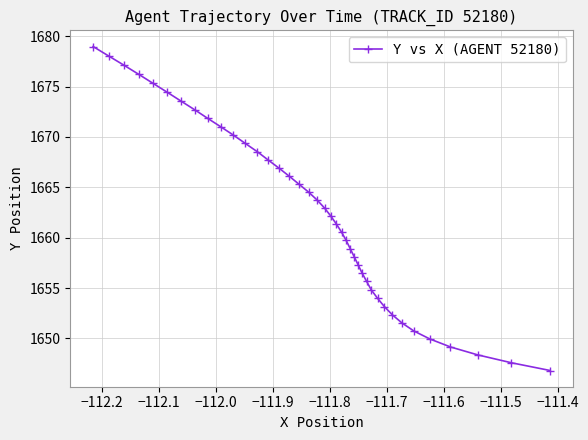

What is the value of the 34th point from the left?

1651.5